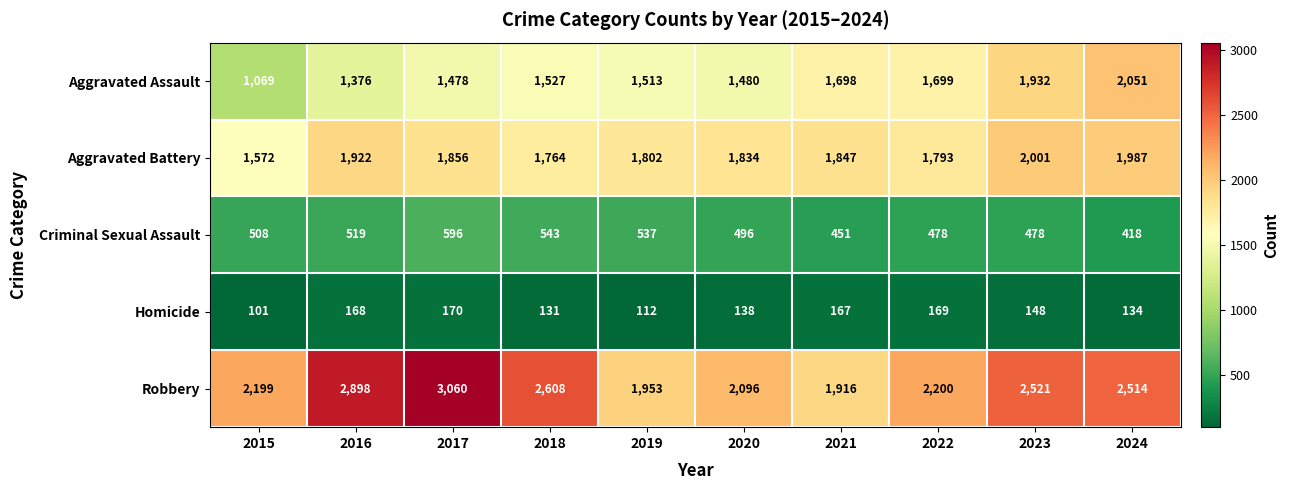

What is the difference between the Aggravated Battery values at 2024 and 2017?

131